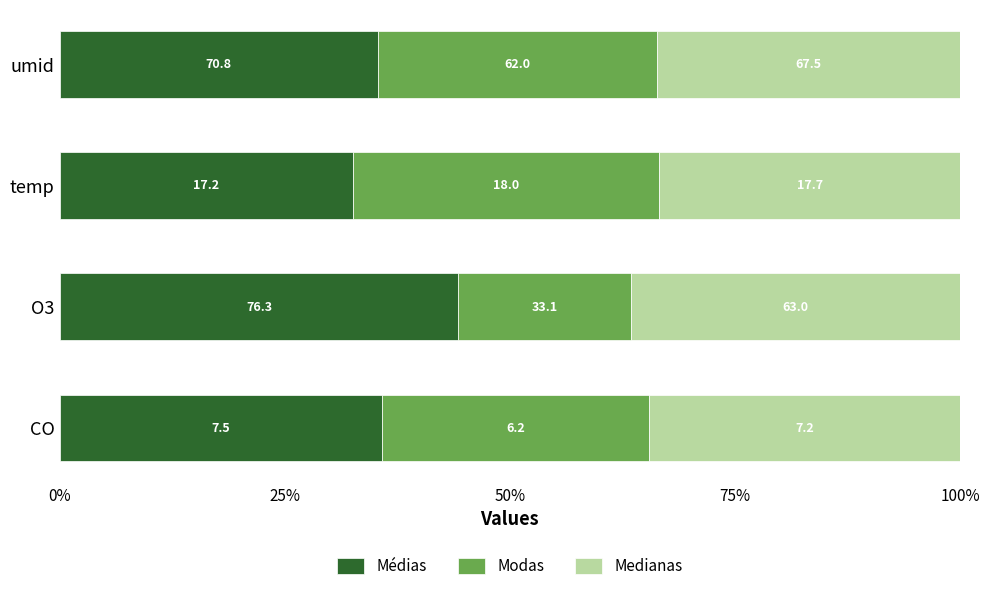

What are all the series names shown in the legend?

Médias, Modas, Medianas